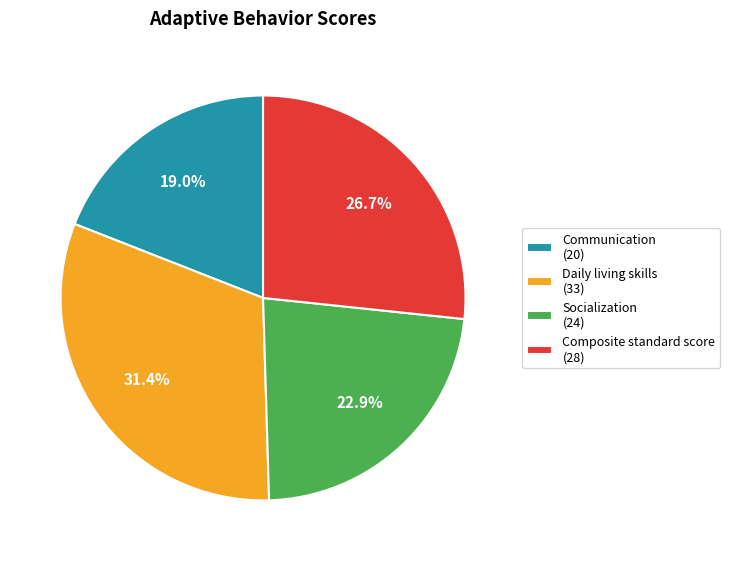

Which category has the smallest portion of the pie?

Communication